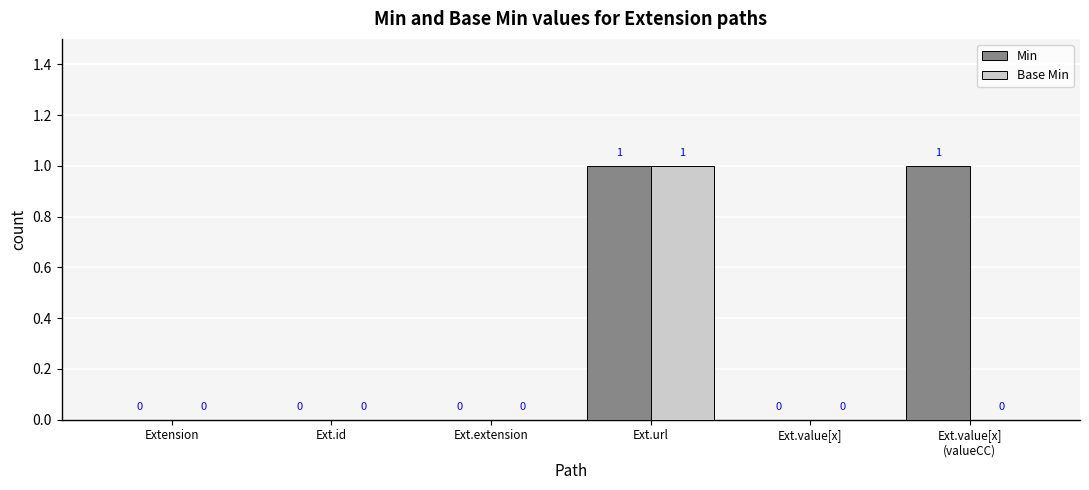

Reading left to right, what are all the values shown in this chart?

Min: 0	0	0	1	0	1
Base Min: 0	0	0	1	0	0